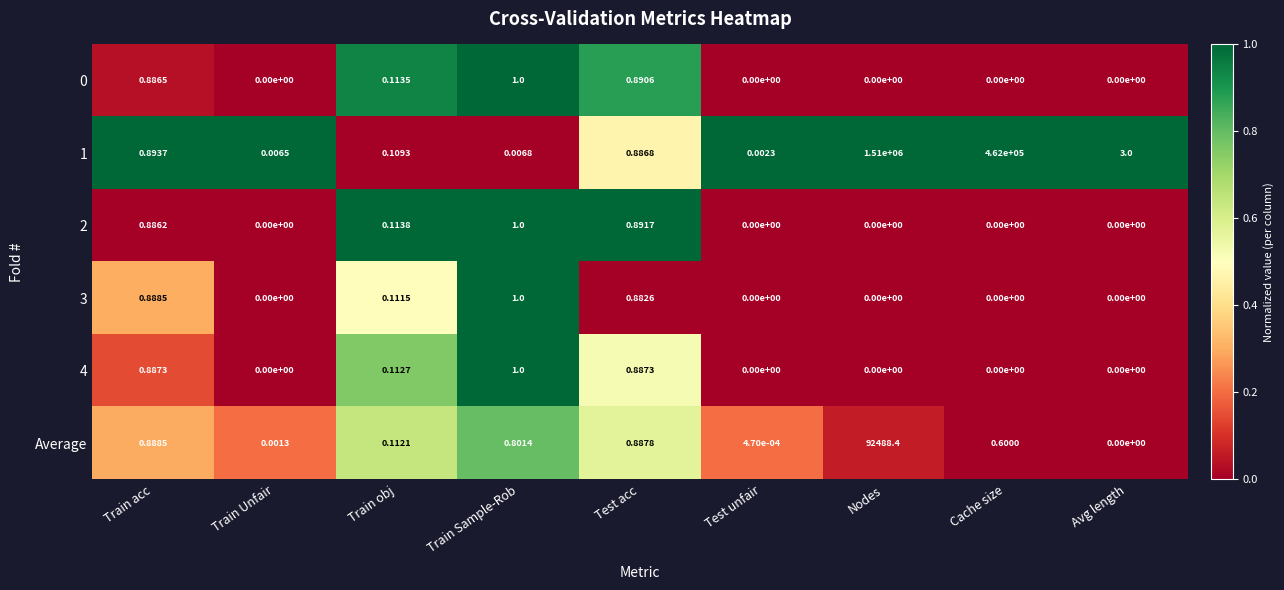

At which category is the sum across all series the highest?

Nodes